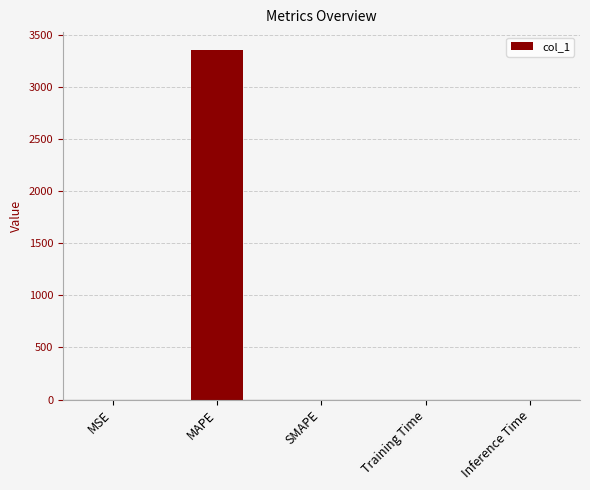

What is the maximum value shown in the chart?

3356.6